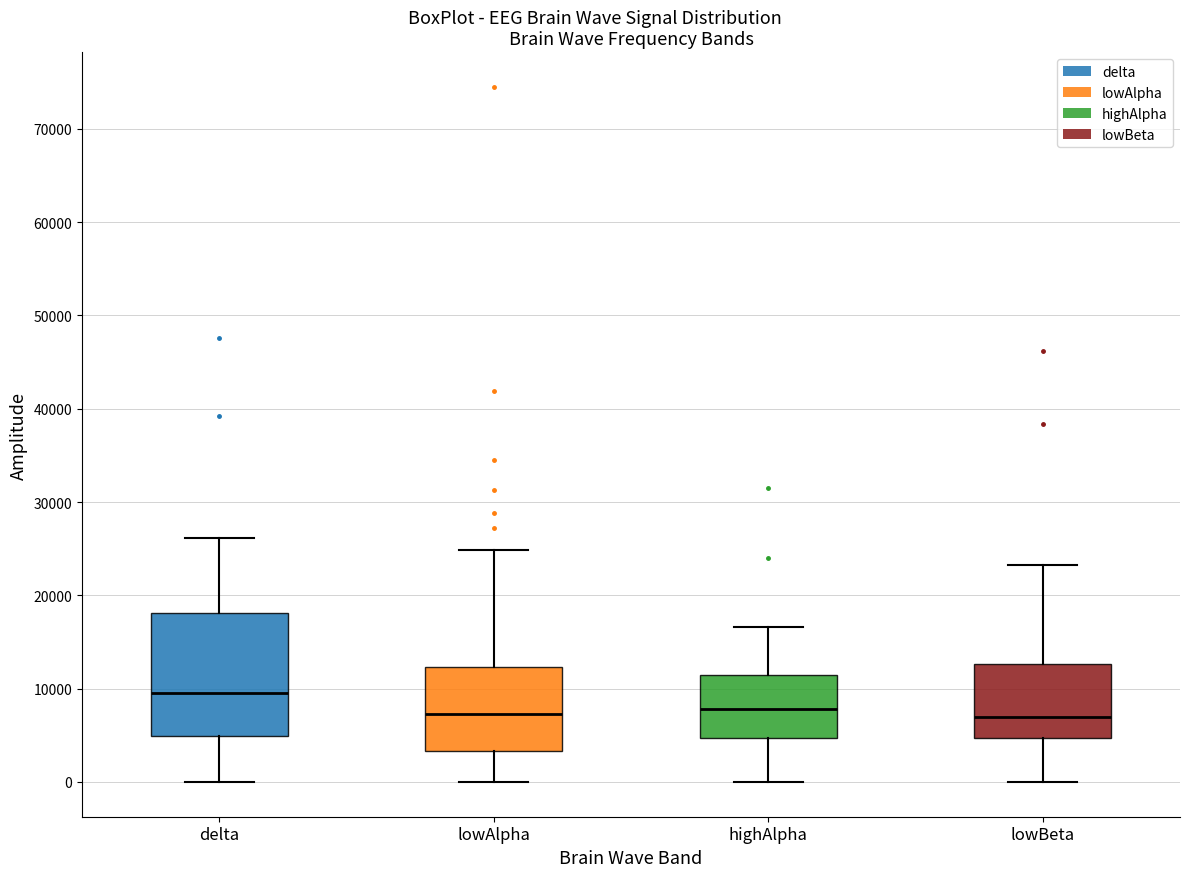

Reading left to right, transcribe this box plot: for each box, give where its median line is, the range the box spans, and where its two whiskers end, as read against the y-axis. The values are not printed on the chart, so give them approximately, as read against the axis.

delta: median 10000, box 5000 to 18000, whiskers 0 to 26000
lowAlpha: median 7000, box 3000 to 12000, whiskers 0 to 25000
highAlpha: median 8000, box 5000 to 11000, whiskers 0 to 17000
lowBeta: median 7000, box 5000 to 13000, whiskers 0 to 23000